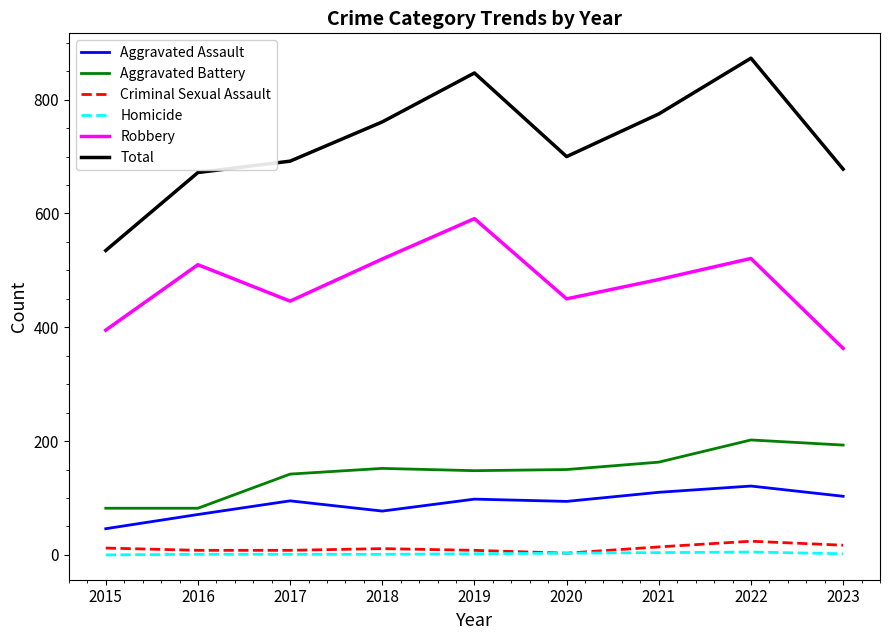

Is the value of Total at 2021 greater than the value of Robbery at 2016?

Yes